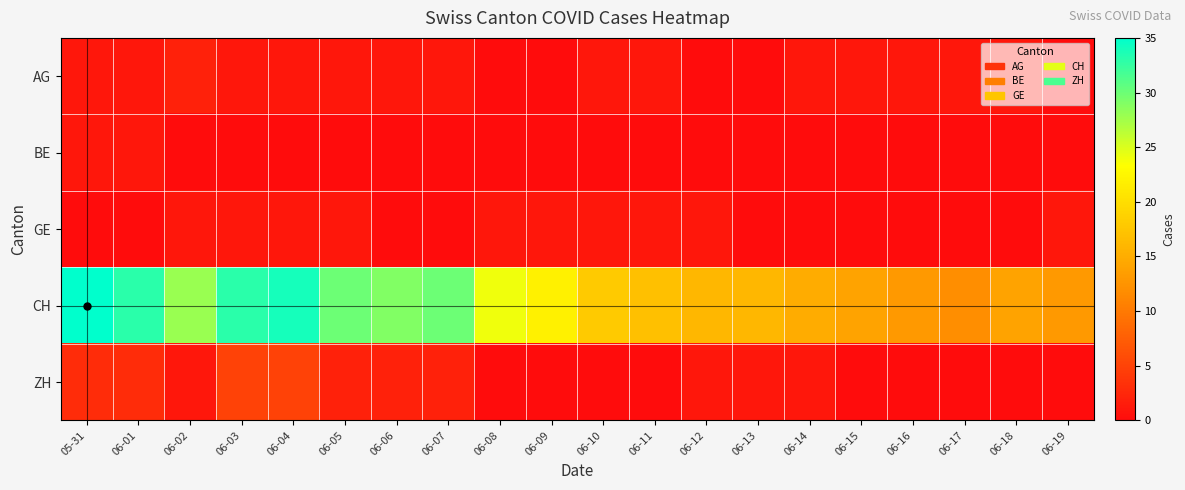

Reading left to right, extract all data points from this chart.

AG: 05-31=1	06-01=1	06-02=2	06-03=1	06-04=1	06-05=1	06-06=1	06-07=1	06-08=0	06-09=0	06-10=1	06-11=1	06-12=0	06-13=0	06-14=1	06-15=1	06-16=1	06-17=1	06-18=1	06-19=0
BE: 05-31=1	06-01=1	06-02=0	06-03=0	06-04=0	06-05=0	06-06=0	06-07=0	06-08=0	06-09=0	06-10=0	06-11=0	06-12=0	06-13=0	06-14=0	06-15=0	06-16=0	06-17=0	06-18=0	06-19=0
GE: 05-31=0	06-01=0	06-02=1	06-03=1	06-04=1	06-05=1	06-06=0	06-07=0	06-08=1	06-09=1	06-10=1	06-11=1	06-12=1	06-13=0	06-14=0	06-15=0	06-16=0	06-17=0	06-18=0	06-19=1
CH: 05-31=35	06-01=33	06-02=28	06-03=33	06-04=34	06-05=30	06-06=29	06-07=30	06-08=24	06-09=22	06-10=18	06-11=17	06-12=16	06-13=16	06-14=15	06-15=14	06-16=13	06-17=12	06-18=14	06-19=13
ZH: 05-31=3	06-01=3	06-02=1	06-03=5	06-04=5	06-05=2	06-06=2	06-07=2	06-08=0	06-09=0	06-10=0	06-11=0	06-12=1	06-13=1	06-14=1	06-15=0	06-16=0	06-17=0	06-18=0	06-19=0